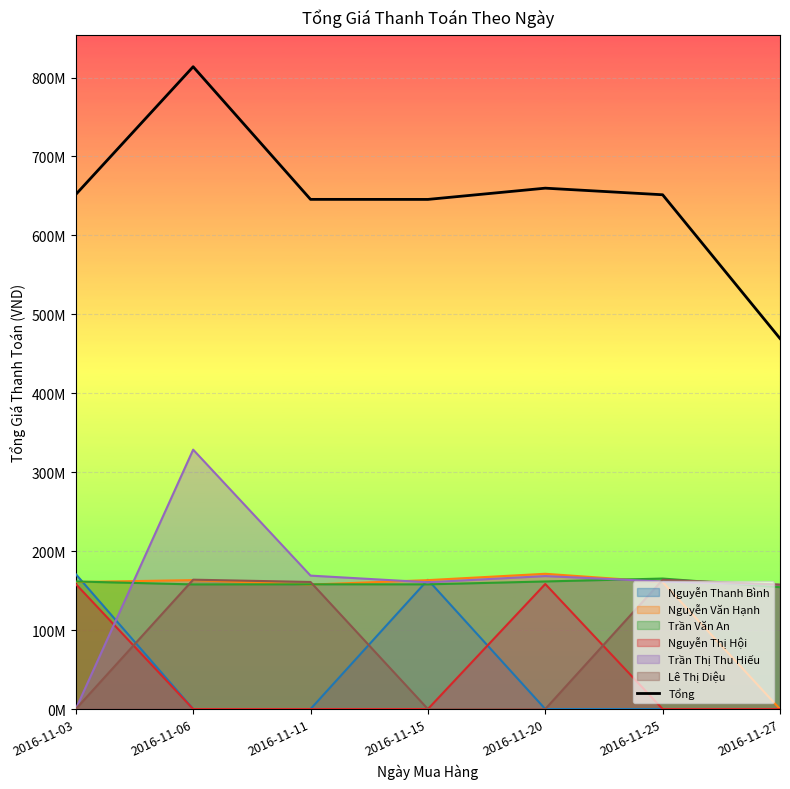

The value at 2016-11-20 is 659830600. True or false?

True